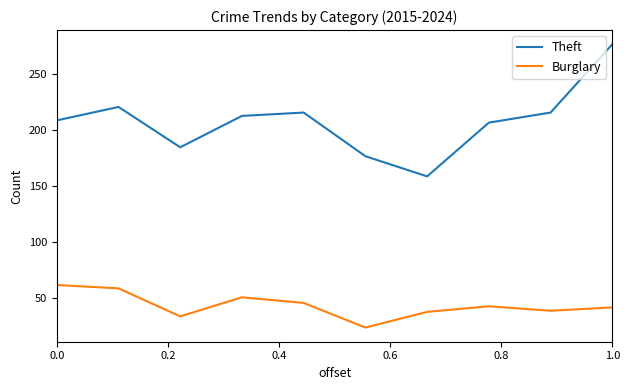

Rank the series by their maximum value, from lowest to highest.

Burglary, Theft